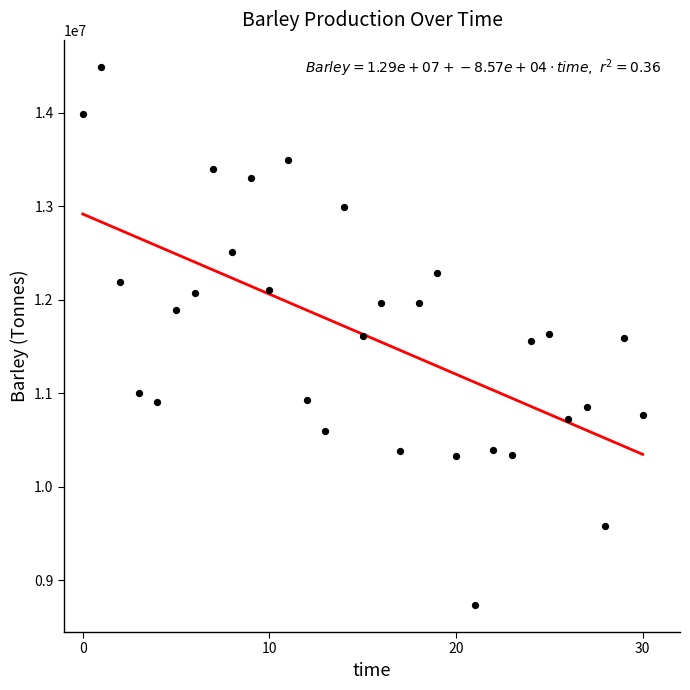

Count the number of points in this scatter plot.

31